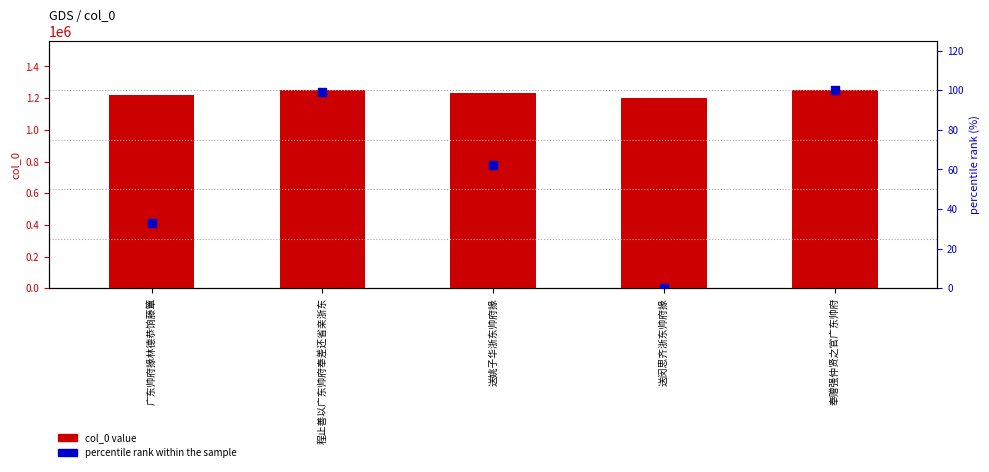

At which category is the sum across all series the highest?

奉赠强仲贤之官广东帅府